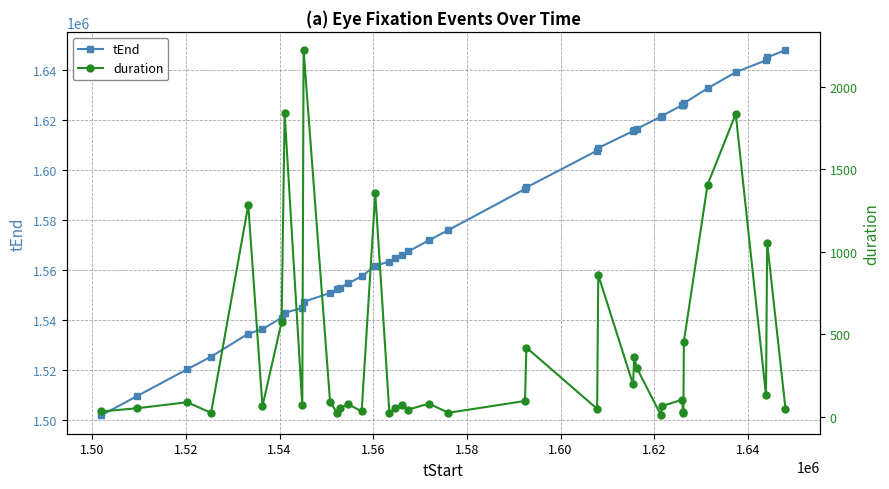

True or false: duration and tEnd intersect in this chart.

False